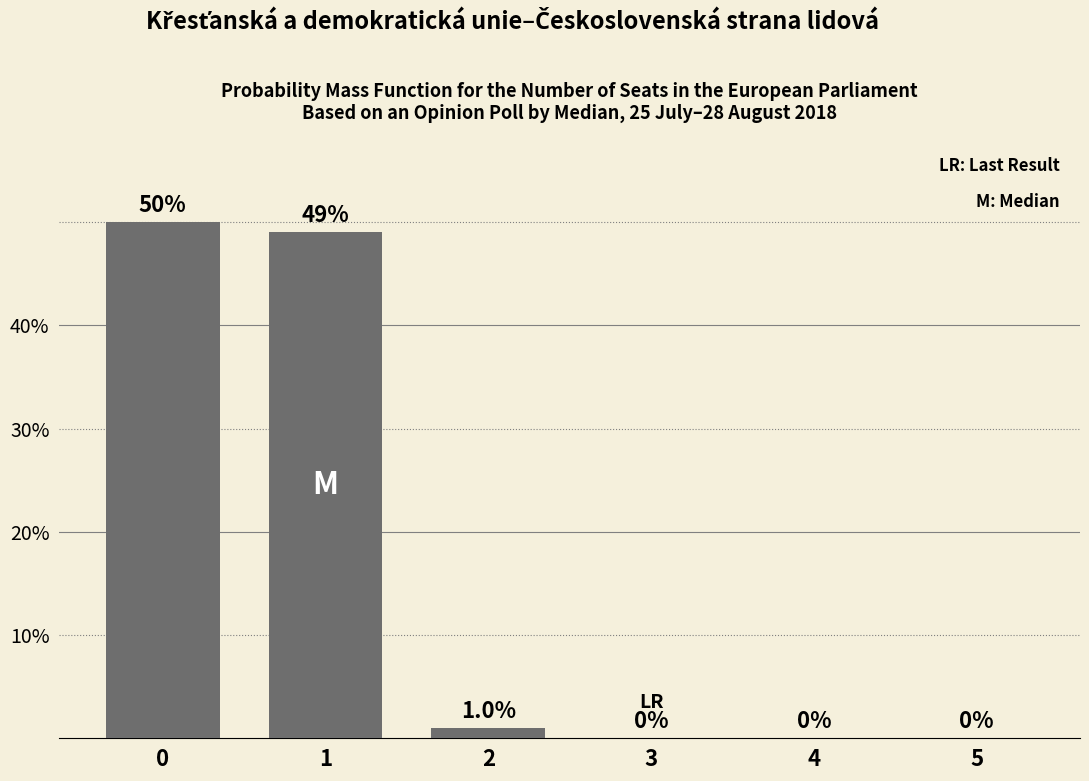

Reading left to right, what are all the values shown in this chart?

50	49	1	0	0	0